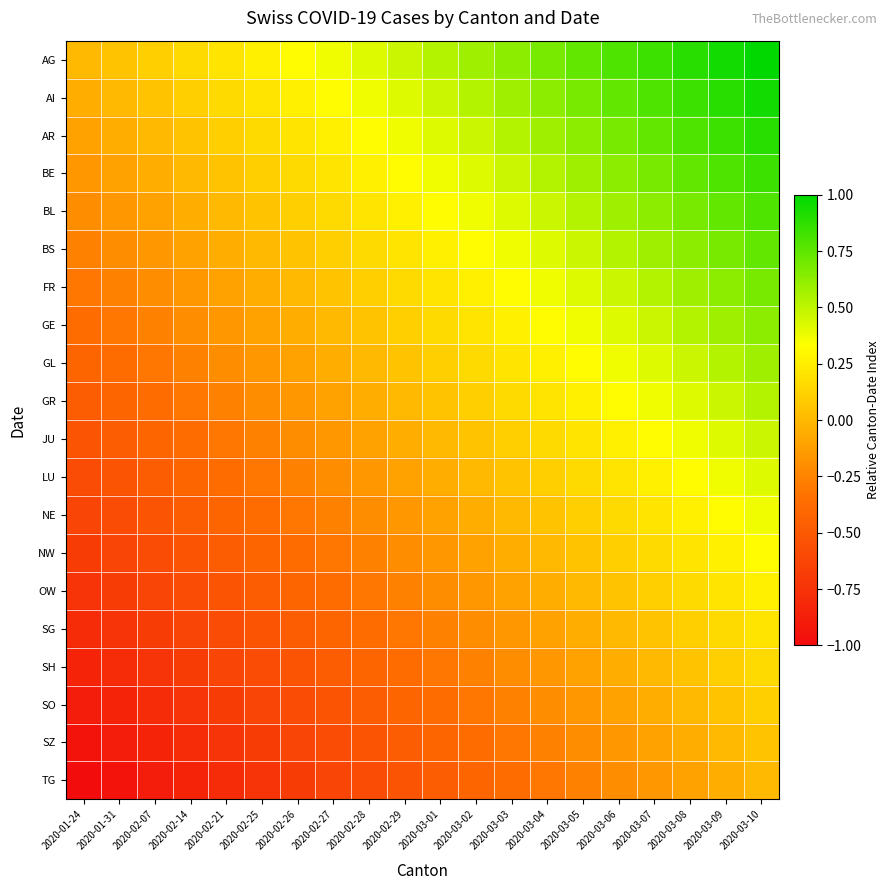

Reading right to left, what are all the values shown in this chart?

AG: 2020-03-10=1.0	2020-03-09=0.9	2020-03-08=0.9	2020-03-07=0.8	2020-03-06=0.8	2020-03-05=0.7	2020-03-04=0.7	2020-03-03=0.6	2020-03-02=0.6	2020-03-01=0.5	2020-02-29=0.5	2020-02-28=0.4	2020-02-27=0.4	2020-02-26=0.3	2020-02-25=0.3	2020-02-21=0.2	2020-02-14=0.2	2020-02-07=0.1	2020-01-31=0.1	2020-01-24=0.0
AI: 2020-03-10=0.9	2020-03-09=0.9	2020-03-08=0.8	2020-03-07=0.8	2020-03-06=0.7	2020-03-05=0.7	2020-03-04=0.6	2020-03-03=0.6	2020-03-02=0.5	2020-03-01=0.5	2020-02-29=0.4	2020-02-28=0.4	2020-02-27=0.3	2020-02-26=0.3	2020-02-25=0.2	2020-02-21=0.2	2020-02-14=0.1	2020-02-07=0.1	2020-01-31=0.0	2020-01-24=-0.1
AR: 2020-03-10=0.9	2020-03-09=0.8	2020-03-08=0.8	2020-03-07=0.7	2020-03-06=0.7	2020-03-05=0.6	2020-03-04=0.6	2020-03-03=0.5	2020-03-02=0.5	2020-03-01=0.4	2020-02-29=0.4	2020-02-28=0.3	2020-02-27=0.3	2020-02-26=0.2	2020-02-25=0.2	2020-02-21=0.1	2020-02-14=0.1	2020-02-07=0.0	2020-01-31=-0.1	2020-01-24=-0.1
BE: 2020-03-10=0.8	2020-03-09=0.8	2020-03-08=0.7	2020-03-07=0.7	2020-03-06=0.6	2020-03-05=0.6	2020-03-04=0.5	2020-03-03=0.5	2020-03-02=0.4	2020-03-01=0.4	2020-02-29=0.3	2020-02-28=0.3	2020-02-27=0.2	2020-02-26=0.2	2020-02-25=0.1	2020-02-21=0.1	2020-02-14=0.0	2020-02-07=-0.1	2020-01-31=-0.1	2020-01-24=-0.2
BL: 2020-03-10=0.8	2020-03-09=0.7	2020-03-08=0.7	2020-03-07=0.6	2020-03-06=0.6	2020-03-05=0.5	2020-03-04=0.5	2020-03-03=0.4	2020-03-02=0.4	2020-03-01=0.3	2020-02-29=0.3	2020-02-28=0.2	2020-02-27=0.2	2020-02-26=0.1	2020-02-25=0.1	2020-02-21=0.0	2020-02-14=-0.1	2020-02-07=-0.1	2020-01-31=-0.2	2020-01-24=-0.2
BS: 2020-03-10=0.7	2020-03-09=0.7	2020-03-08=0.6	2020-03-07=0.6	2020-03-06=0.5	2020-03-05=0.5	2020-03-04=0.4	2020-03-03=0.4	2020-03-02=0.3	2020-03-01=0.3	2020-02-29=0.2	2020-02-28=0.2	2020-02-27=0.1	2020-02-26=0.1	2020-02-25=0.0	2020-02-21=-0.1	2020-02-14=-0.1	2020-02-07=-0.2	2020-01-31=-0.2	2020-01-24=-0.3
FR: 2020-03-10=0.7	2020-03-09=0.6	2020-03-08=0.6	2020-03-07=0.5	2020-03-06=0.5	2020-03-05=0.4	2020-03-04=0.4	2020-03-03=0.3	2020-03-02=0.3	2020-03-01=0.2	2020-02-29=0.2	2020-02-28=0.1	2020-02-27=0.1	2020-02-26=0.0	2020-02-25=-0.1	2020-02-21=-0.1	2020-02-14=-0.2	2020-02-07=-0.2	2020-01-31=-0.3	2020-01-24=-0.3
GE: 2020-03-10=0.6	2020-03-09=0.6	2020-03-08=0.5	2020-03-07=0.5	2020-03-06=0.4	2020-03-05=0.4	2020-03-04=0.3	2020-03-03=0.3	2020-03-02=0.2	2020-03-01=0.2	2020-02-29=0.1	2020-02-28=0.1	2020-02-27=0.0	2020-02-26=-0.1	2020-02-25=-0.1	2020-02-21=-0.2	2020-02-14=-0.2	2020-02-07=-0.3	2020-01-31=-0.3	2020-01-24=-0.4
GL: 2020-03-10=0.6	2020-03-09=0.5	2020-03-08=0.5	2020-03-07=0.4	2020-03-06=0.4	2020-03-05=0.3	2020-03-04=0.3	2020-03-03=0.2	2020-03-02=0.2	2020-03-01=0.1	2020-02-29=0.1	2020-02-28=0.0	2020-02-27=-0.1	2020-02-26=-0.1	2020-02-25=-0.2	2020-02-21=-0.2	2020-02-14=-0.3	2020-02-07=-0.3	2020-01-31=-0.4	2020-01-24=-0.4
GR: 2020-03-10=0.5	2020-03-09=0.5	2020-03-08=0.4	2020-03-07=0.4	2020-03-06=0.3	2020-03-05=0.3	2020-03-04=0.2	2020-03-03=0.2	2020-03-02=0.1	2020-03-01=0.1	2020-02-29=0.0	2020-02-28=-0.1	2020-02-27=-0.1	2020-02-26=-0.2	2020-02-25=-0.2	2020-02-21=-0.3	2020-02-14=-0.3	2020-02-07=-0.4	2020-01-31=-0.4	2020-01-24=-0.5
JU: 2020-03-10=0.5	2020-03-09=0.4	2020-03-08=0.4	2020-03-07=0.3	2020-03-06=0.3	2020-03-05=0.2	2020-03-04=0.2	2020-03-03=0.1	2020-03-02=0.1	2020-03-01=0.0	2020-02-29=-0.1	2020-02-28=-0.1	2020-02-27=-0.2	2020-02-26=-0.2	2020-02-25=-0.3	2020-02-21=-0.3	2020-02-14=-0.4	2020-02-07=-0.4	2020-01-31=-0.5	2020-01-24=-0.5
LU: 2020-03-10=0.4	2020-03-09=0.4	2020-03-08=0.3	2020-03-07=0.3	2020-03-06=0.2	2020-03-05=0.2	2020-03-04=0.1	2020-03-03=0.1	2020-03-02=0.0	2020-03-01=-0.1	2020-02-29=-0.1	2020-02-28=-0.2	2020-02-27=-0.2	2020-02-26=-0.3	2020-02-25=-0.3	2020-02-21=-0.4	2020-02-14=-0.4	2020-02-07=-0.5	2020-01-31=-0.5	2020-01-24=-0.6
NE: 2020-03-10=0.4	2020-03-09=0.3	2020-03-08=0.3	2020-03-07=0.2	2020-03-06=0.2	2020-03-05=0.1	2020-03-04=0.1	2020-03-03=0.0	2020-03-02=-0.1	2020-03-01=-0.1	2020-02-29=-0.2	2020-02-28=-0.2	2020-02-27=-0.3	2020-02-26=-0.3	2020-02-25=-0.4	2020-02-21=-0.4	2020-02-14=-0.5	2020-02-07=-0.5	2020-01-31=-0.6	2020-01-24=-0.6
NW: 2020-03-10=0.3	2020-03-09=0.3	2020-03-08=0.2	2020-03-07=0.2	2020-03-06=0.1	2020-03-05=0.1	2020-03-04=0.0	2020-03-03=-0.1	2020-03-02=-0.1	2020-03-01=-0.2	2020-02-29=-0.2	2020-02-28=-0.3	2020-02-27=-0.3	2020-02-26=-0.4	2020-02-25=-0.4	2020-02-21=-0.5	2020-02-14=-0.5	2020-02-07=-0.6	2020-01-31=-0.6	2020-01-24=-0.7
OW: 2020-03-10=0.3	2020-03-09=0.2	2020-03-08=0.2	2020-03-07=0.1	2020-03-06=0.1	2020-03-05=0.0	2020-03-04=-0.1	2020-03-03=-0.1	2020-03-02=-0.2	2020-03-01=-0.2	2020-02-29=-0.3	2020-02-28=-0.3	2020-02-27=-0.4	2020-02-26=-0.4	2020-02-25=-0.5	2020-02-21=-0.5	2020-02-14=-0.6	2020-02-07=-0.6	2020-01-31=-0.7	2020-01-24=-0.7
SG: 2020-03-10=0.2	2020-03-09=0.2	2020-03-08=0.1	2020-03-07=0.1	2020-03-06=0.0	2020-03-05=-0.1	2020-03-04=-0.1	2020-03-03=-0.2	2020-03-02=-0.2	2020-03-01=-0.3	2020-02-29=-0.3	2020-02-28=-0.4	2020-02-27=-0.4	2020-02-26=-0.5	2020-02-25=-0.5	2020-02-21=-0.6	2020-02-14=-0.6	2020-02-07=-0.7	2020-01-31=-0.7	2020-01-24=-0.8
SH: 2020-03-10=0.2	2020-03-09=0.1	2020-03-08=0.1	2020-03-07=0.0	2020-03-06=-0.1	2020-03-05=-0.1	2020-03-04=-0.2	2020-03-03=-0.2	2020-03-02=-0.3	2020-03-01=-0.3	2020-02-29=-0.4	2020-02-28=-0.4	2020-02-27=-0.5	2020-02-26=-0.5	2020-02-25=-0.6	2020-02-21=-0.6	2020-02-14=-0.7	2020-02-07=-0.7	2020-01-31=-0.8	2020-01-24=-0.8
SO: 2020-03-10=0.1	2020-03-09=0.1	2020-03-08=0.0	2020-03-07=-0.1	2020-03-06=-0.1	2020-03-05=-0.2	2020-03-04=-0.2	2020-03-03=-0.3	2020-03-02=-0.3	2020-03-01=-0.4	2020-02-29=-0.4	2020-02-28=-0.5	2020-02-27=-0.5	2020-02-26=-0.6	2020-02-25=-0.6	2020-02-21=-0.7	2020-02-14=-0.7	2020-02-07=-0.8	2020-01-31=-0.8	2020-01-24=-0.9
SZ: 2020-03-10=0.1	2020-03-09=0.0	2020-03-08=-0.1	2020-03-07=-0.1	2020-03-06=-0.2	2020-03-05=-0.2	2020-03-04=-0.3	2020-03-03=-0.3	2020-03-02=-0.4	2020-03-01=-0.4	2020-02-29=-0.5	2020-02-28=-0.5	2020-02-27=-0.6	2020-02-26=-0.6	2020-02-25=-0.7	2020-02-21=-0.7	2020-02-14=-0.8	2020-02-07=-0.8	2020-01-31=-0.9	2020-01-24=-0.9
TG: 2020-03-10=0.0	2020-03-09=-0.1	2020-03-08=-0.1	2020-03-07=-0.2	2020-03-06=-0.2	2020-03-05=-0.3	2020-03-04=-0.3	2020-03-03=-0.4	2020-03-02=-0.4	2020-03-01=-0.5	2020-02-29=-0.5	2020-02-28=-0.6	2020-02-27=-0.6	2020-02-26=-0.7	2020-02-25=-0.7	2020-02-21=-0.8	2020-02-14=-0.8	2020-02-07=-0.9	2020-01-31=-0.9	2020-01-24=-1.0